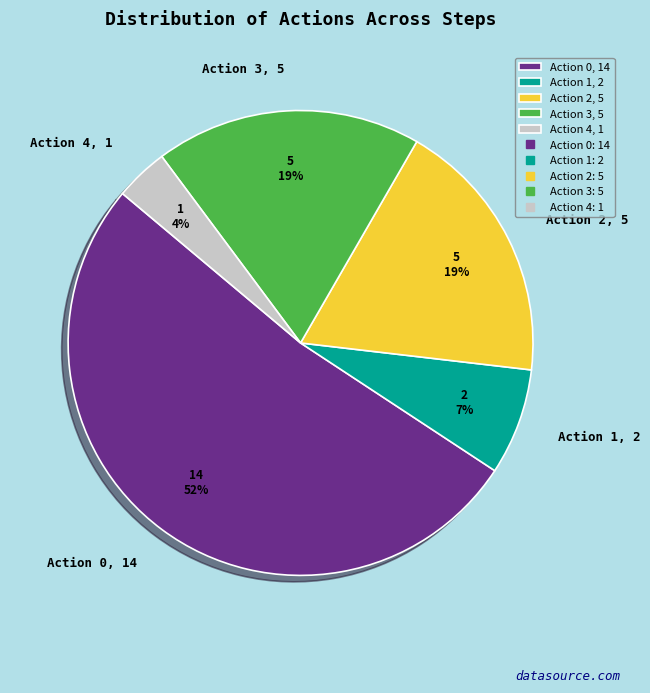

Which has a higher value, Action 3, 5 or Action 1, 2?

Action 3, 5